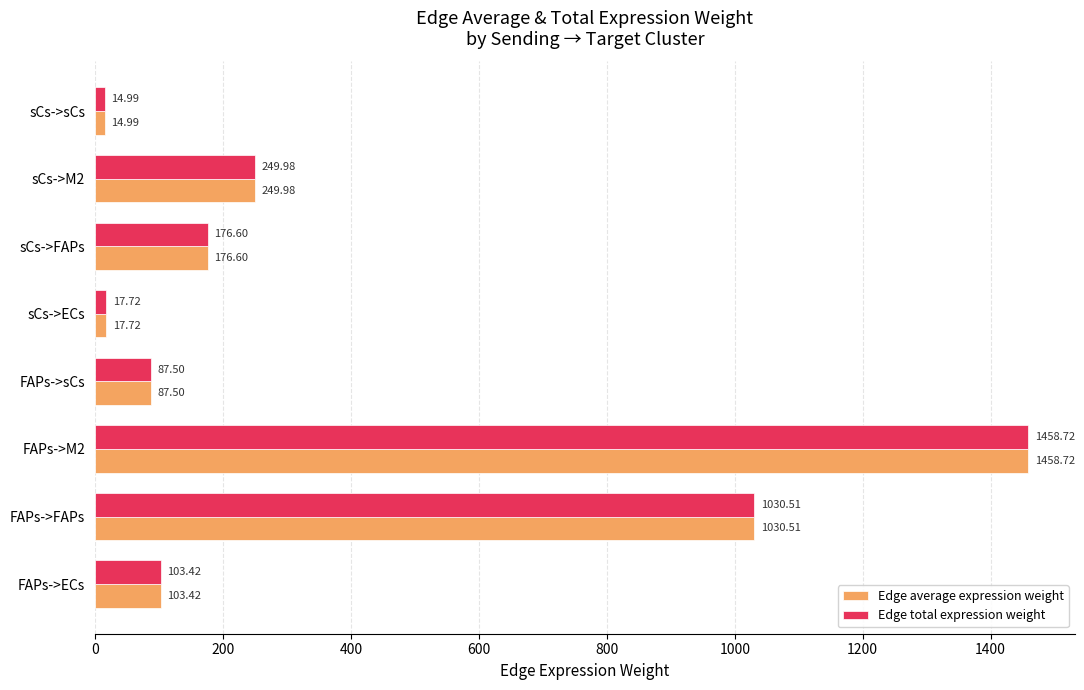

What is the difference between the Edge average expression weight values at sCs->sCs and FAPs->M2?

1443.7